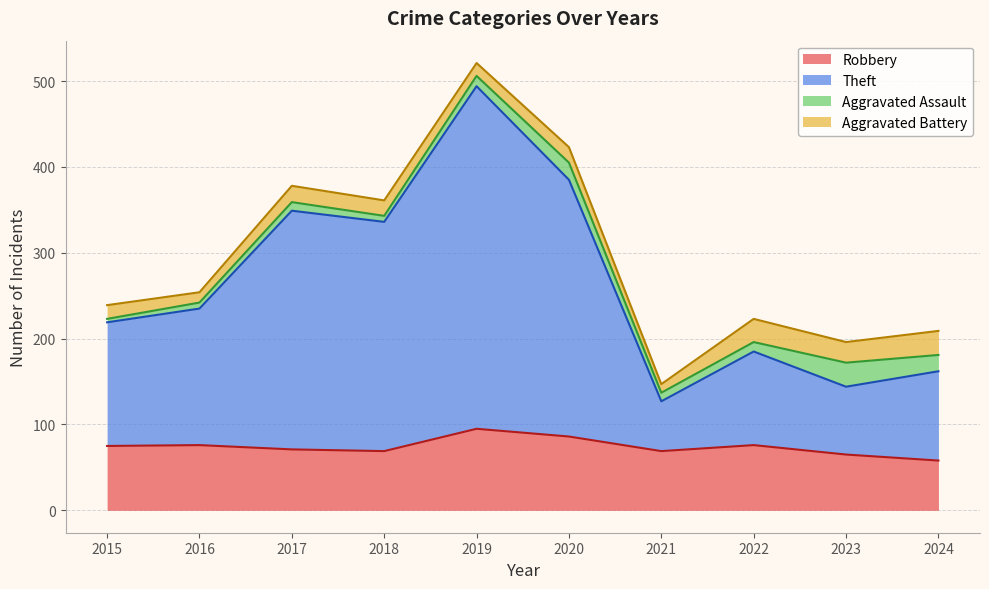

What value does the Robbery series have at 2019?

95